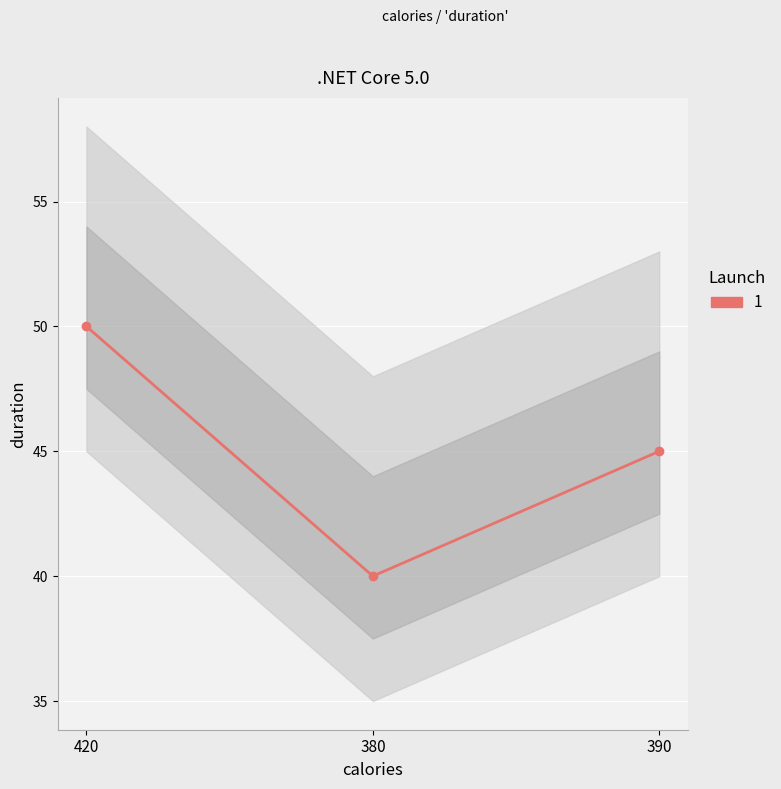

The chart shows a value of 29 at 390. True or false?

False